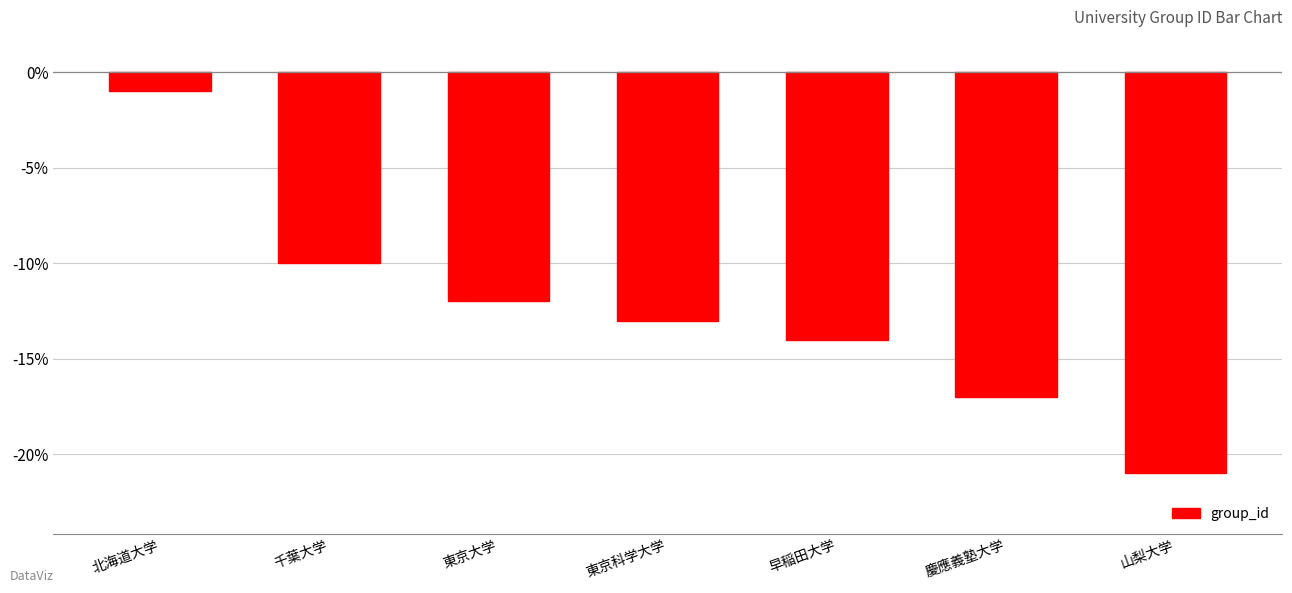

What is the difference between the maximum and second lowest values?

16